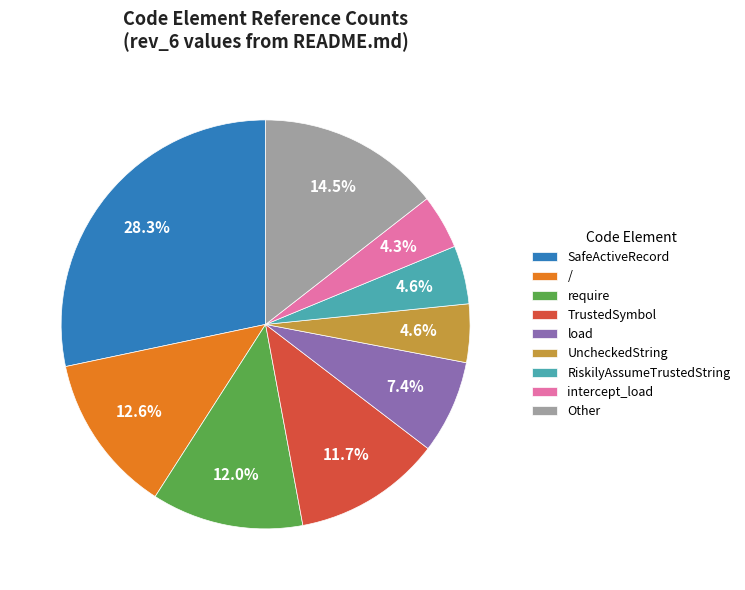

Does require account for over 50% of the chart?

No